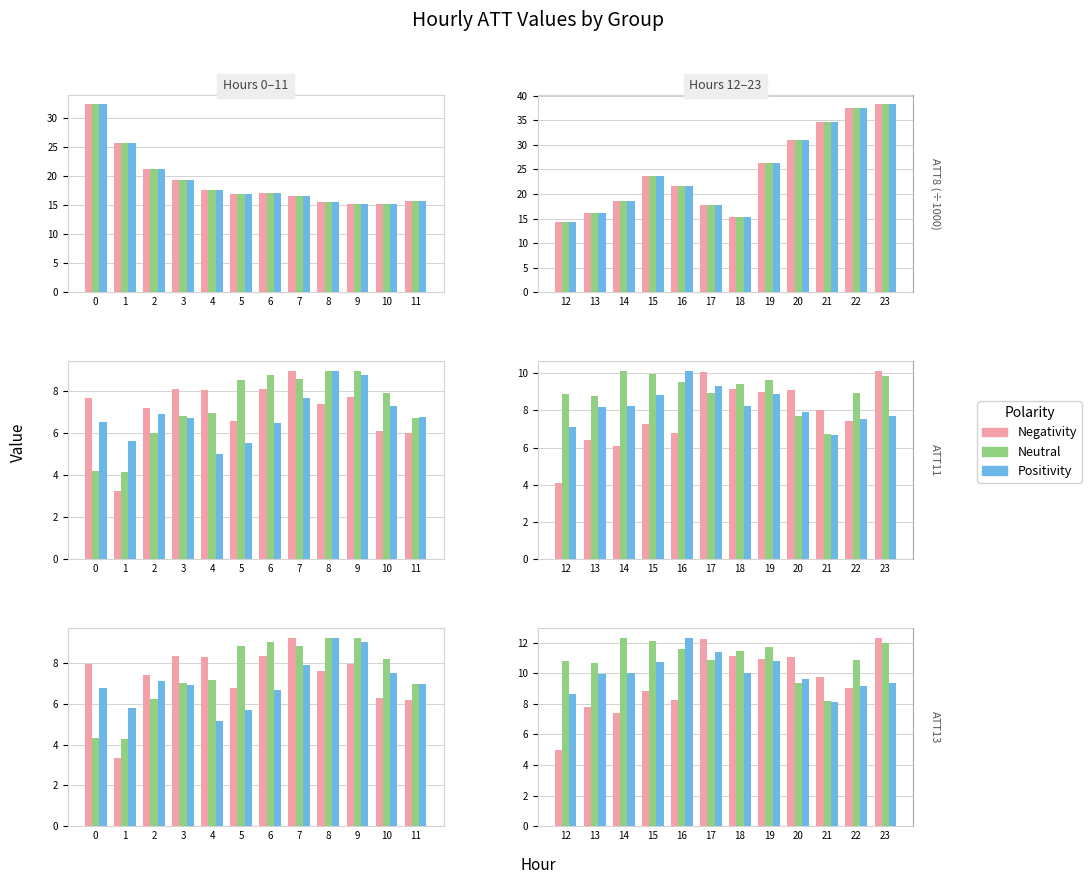

At which label does Positivity reach its minimum?

9